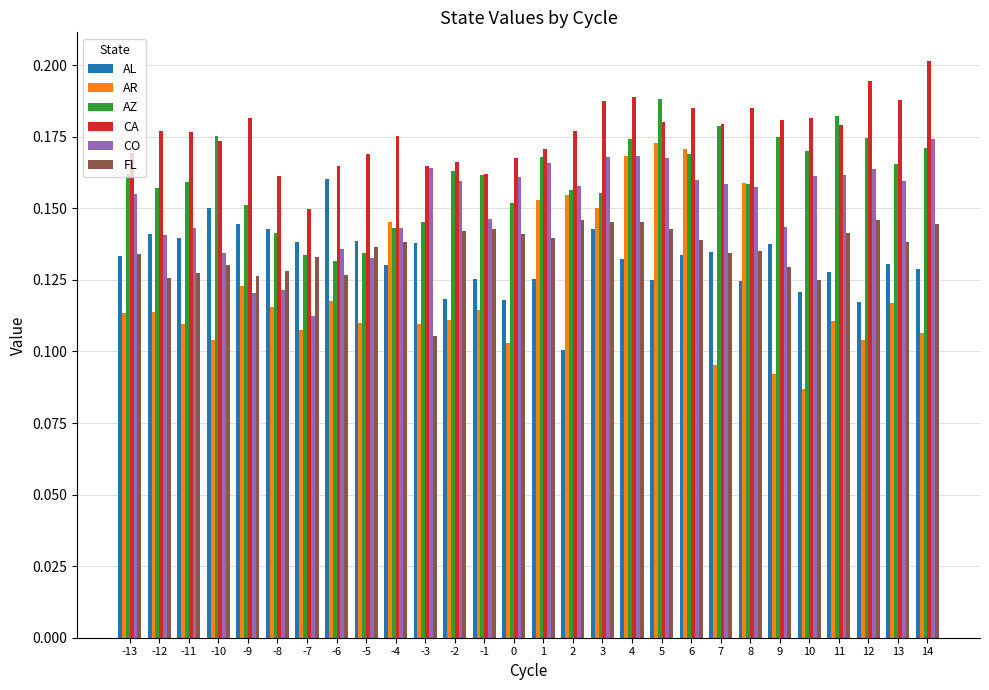

What are all the series names shown in the legend?

AL, AR, AZ, CA, CO, FL